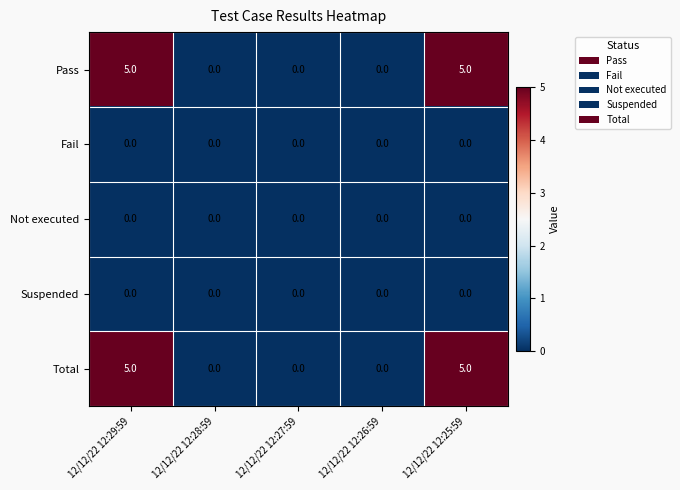

Reading left to right, list all the values displayed in this chart.

Pass: 5	0	0	0	5
Fail: 0	0	0	0	0
Not executed: 0	0	0	0	0
Suspended: 0	0	0	0	0
Total: 5	0	0	0	5